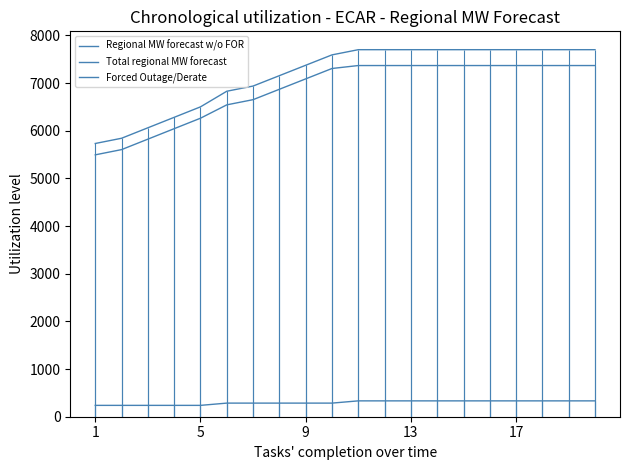

Which category has the lowest value in the Regional MW forecast w/o FOR series?

1